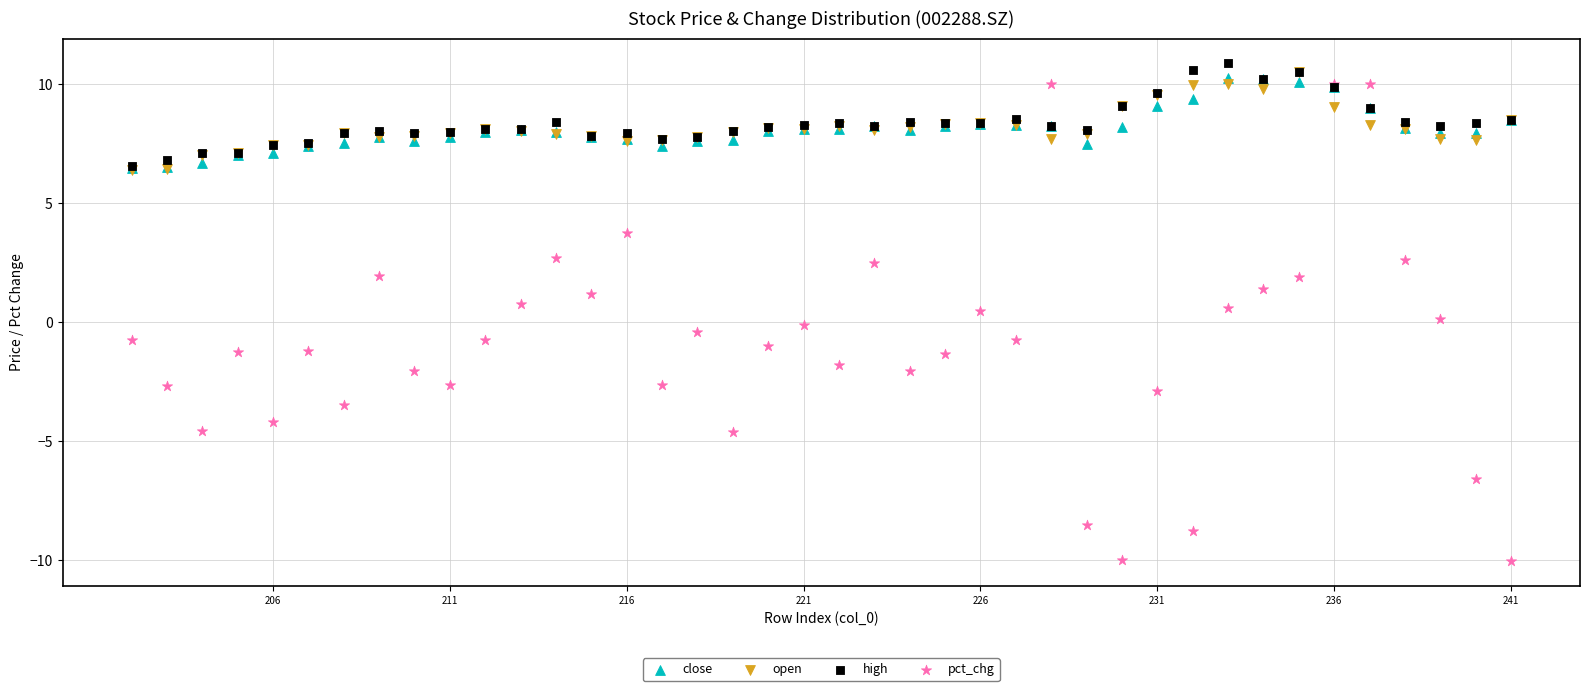

Which series has the largest Y range (max minus min)?

pct_chg